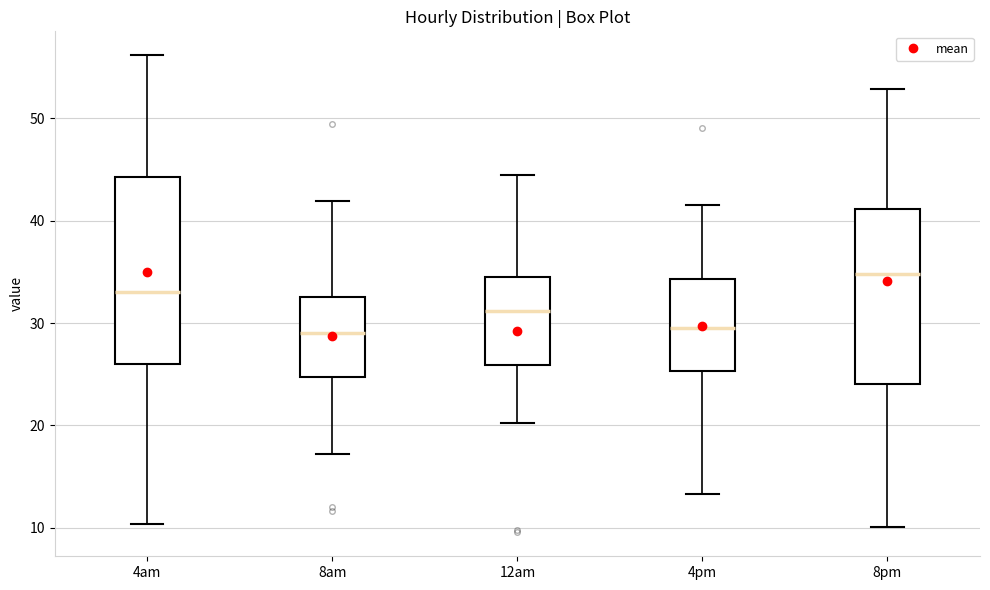

Where does the median line of the box for 8pm sit on the y-axis? The values are not printed on the chart, so give them approximately, as read against the axis.

35